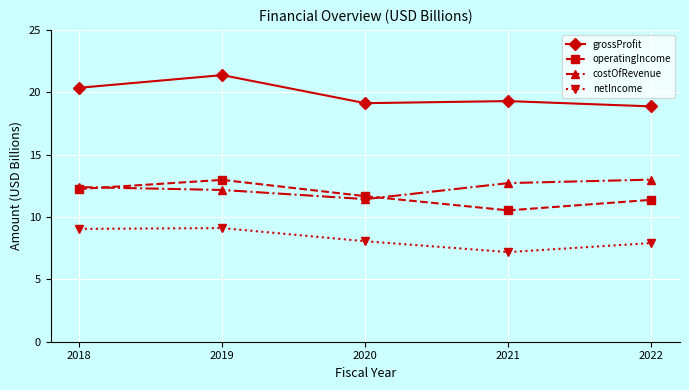

In grossProfit, how many points are lower than both neighbors (excluding endpoints)?

1